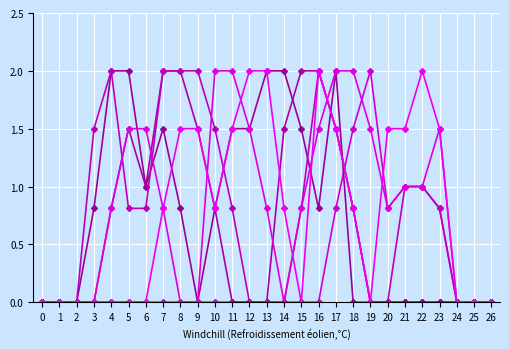

Is this an area chart (filled region under the line)?

No